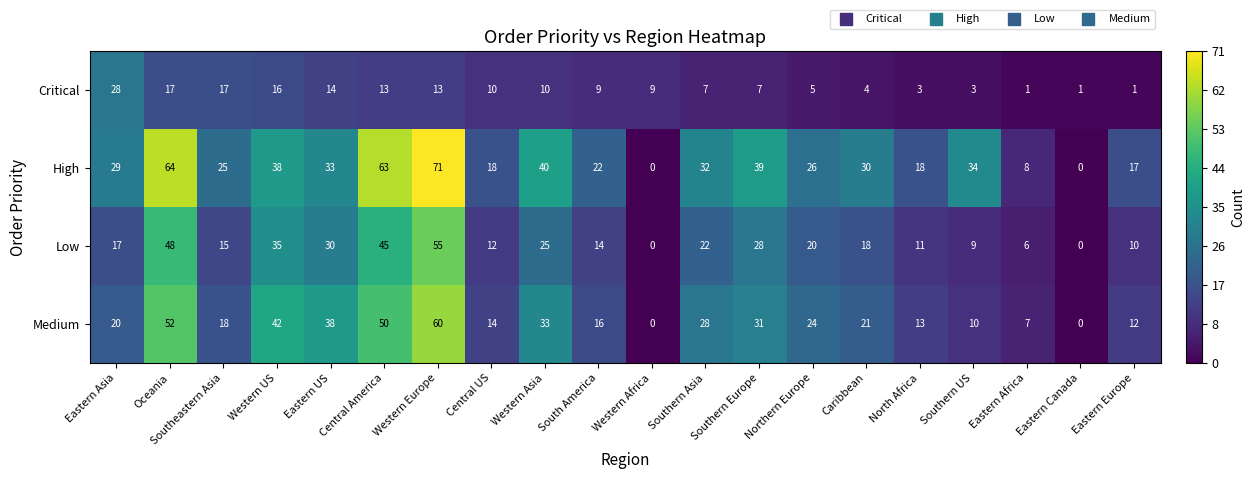

True or false: Critical has a value of 10 at Central US.

True